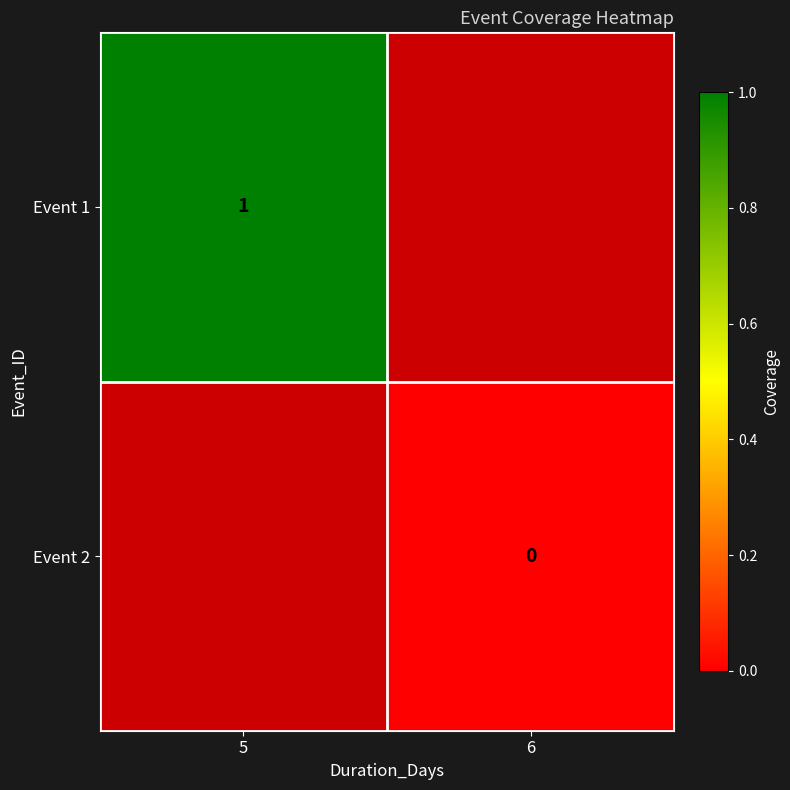

True or false: Event 1 has a value of 2 at 5.

False